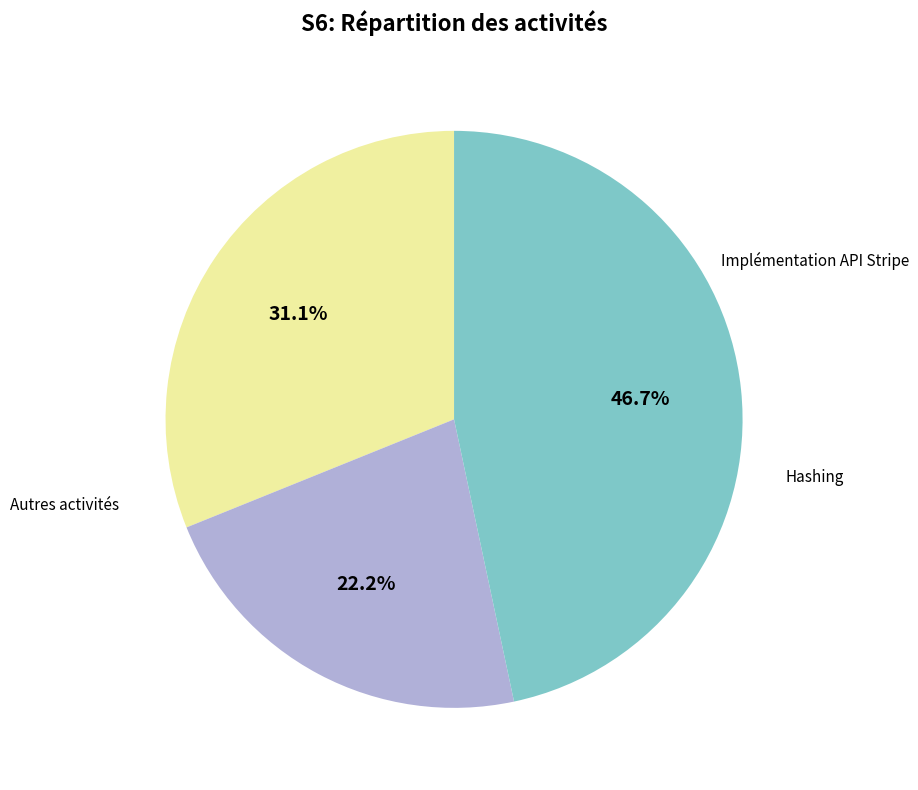

To the nearest percent, what is the difference between the largest and smallest slice percentages?

24%